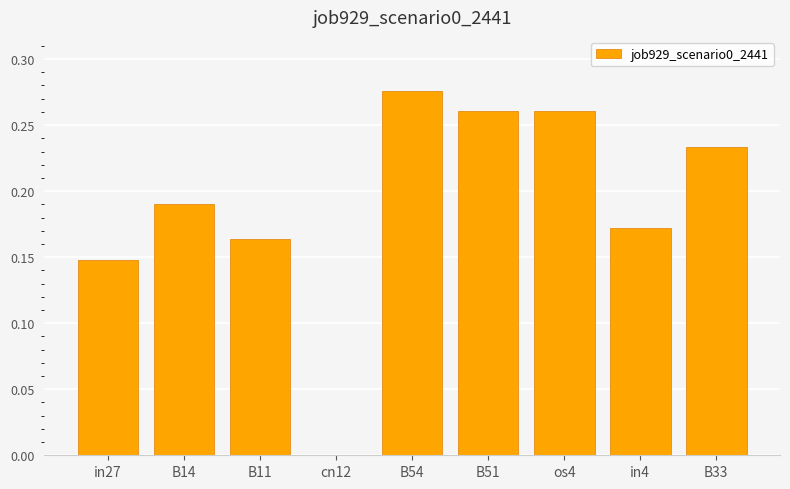

Which has a higher value, B54 or B11?

B54